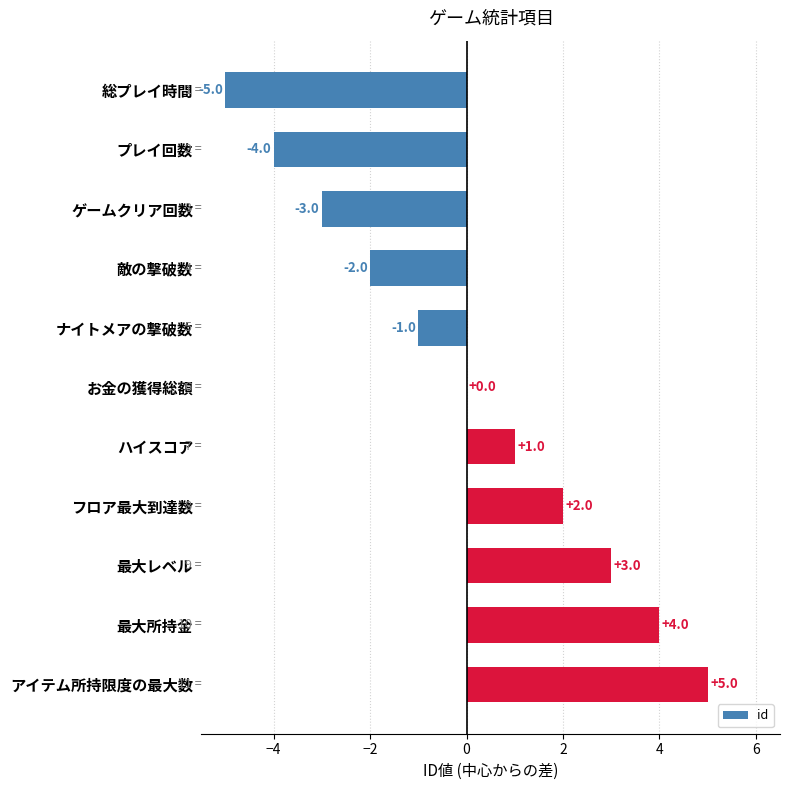

Between フロア最大到達数 and プレイ回数, which is larger?

フロア最大到達数